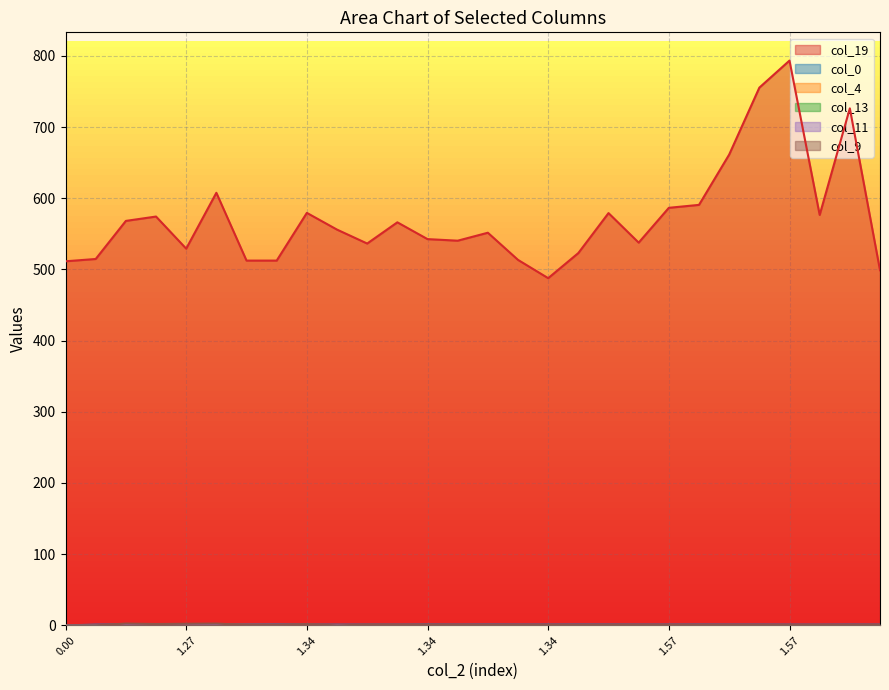

How many series are shown in this chart?

6